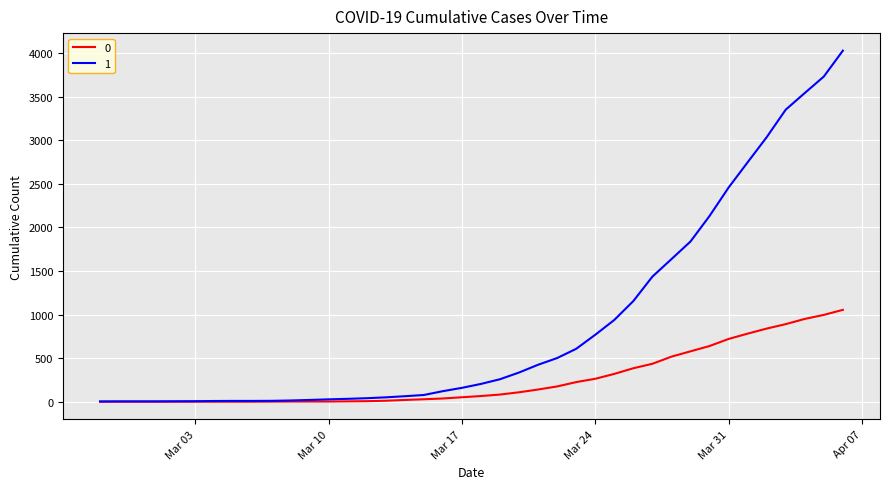

Which series has the largest total across all categories?

1